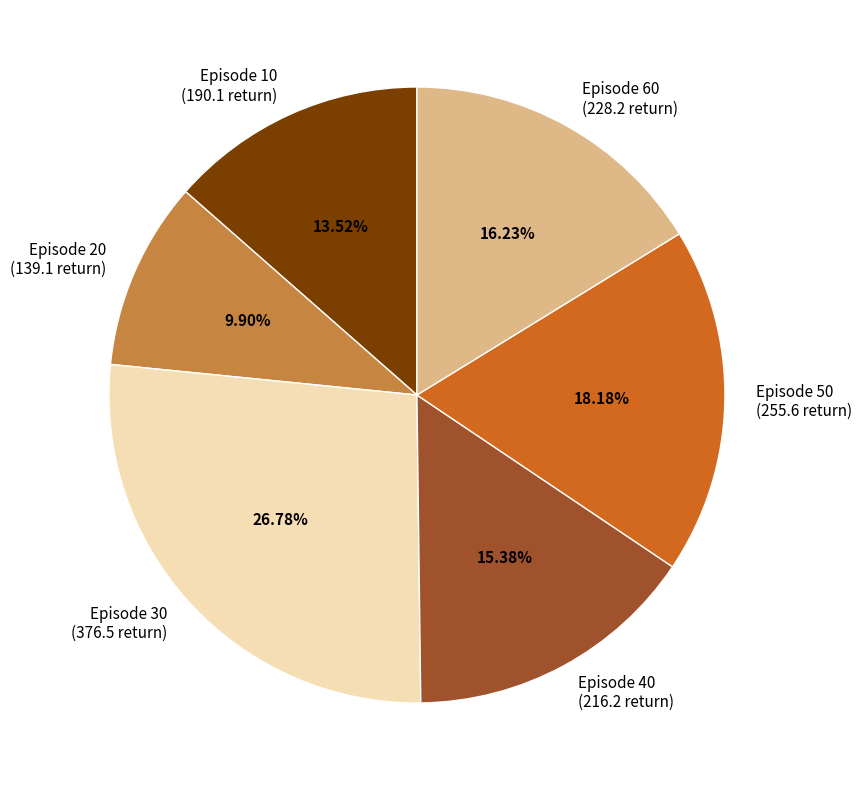

How many slices are in this pie chart?

6